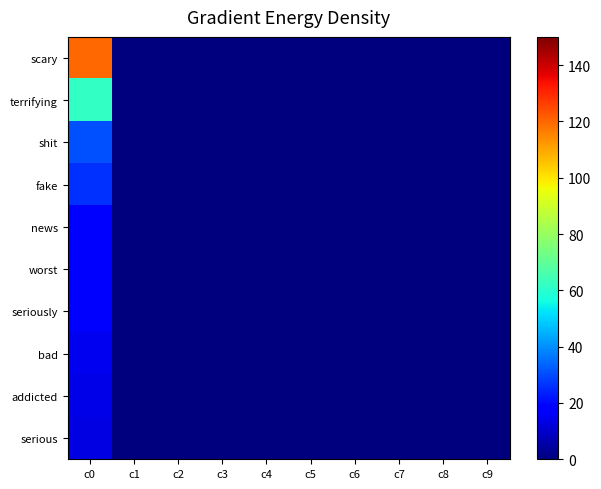

Reading left to right, list all the values displayed in this chart.

scary: c0=120	c1=0	c2=0	c3=0	c4=0	c5=0	c6=0	c7=0	c8=0	c9=0
terrifying: c0=62	c1=0	c2=0	c3=0	c4=0	c5=0	c6=0	c7=0	c8=0	c9=0
shit: c0=31	c1=0	c2=0	c3=0	c4=0	c5=0	c6=0	c7=0	c8=0	c9=0
fake: c0=26	c1=0	c2=0	c3=0	c4=0	c5=0	c6=0	c7=0	c8=0	c9=0
news: c0=19	c1=0	c2=0	c3=0	c4=0	c5=0	c6=0	c7=0	c8=0	c9=0
worst: c0=19	c1=0	c2=0	c3=0	c4=0	c5=0	c6=0	c7=0	c8=0	c9=0
seriously: c0=17	c1=0	c2=0	c3=0	c4=0	c5=0	c6=0	c7=0	c8=0	c9=0
bad: c0=15	c1=0	c2=0	c3=0	c4=0	c5=0	c6=0	c7=0	c8=0	c9=0
addicted: c0=14	c1=0	c2=0	c3=0	c4=0	c5=0	c6=0	c7=0	c8=0	c9=0
serious: c0=13	c1=0	c2=0	c3=0	c4=0	c5=0	c6=0	c7=0	c8=0	c9=0